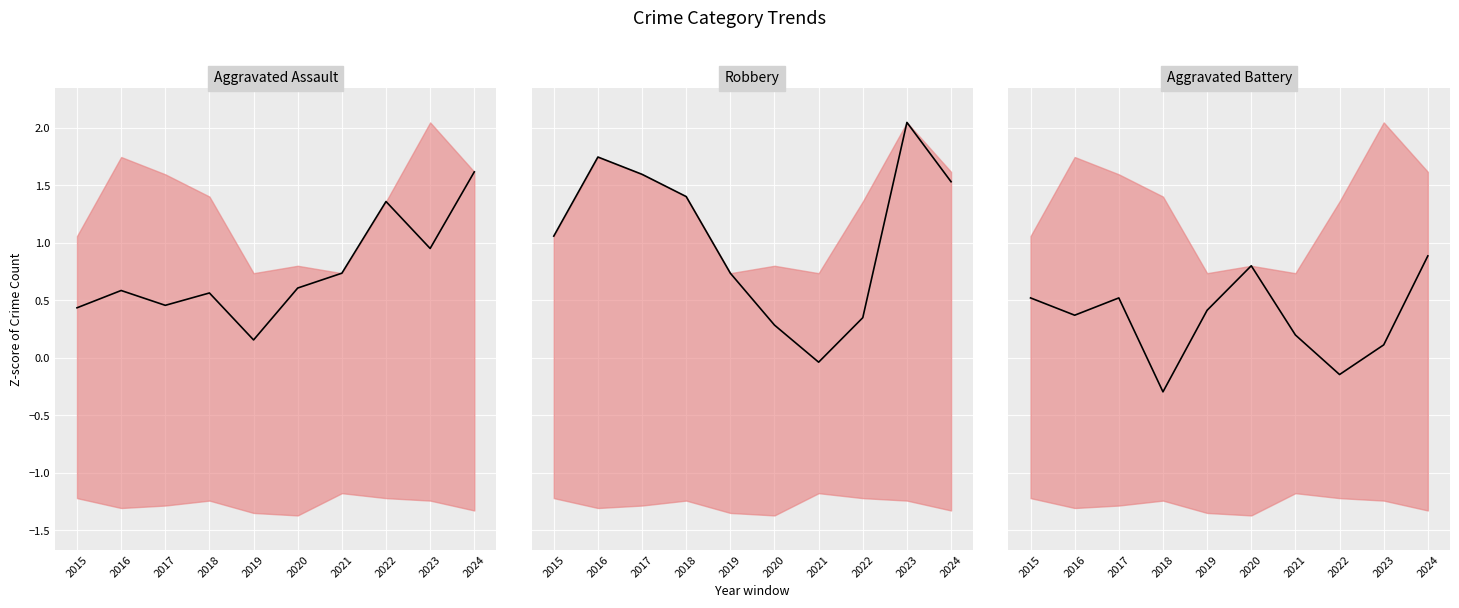

At which category does Robbery reach its first local valley?

2021